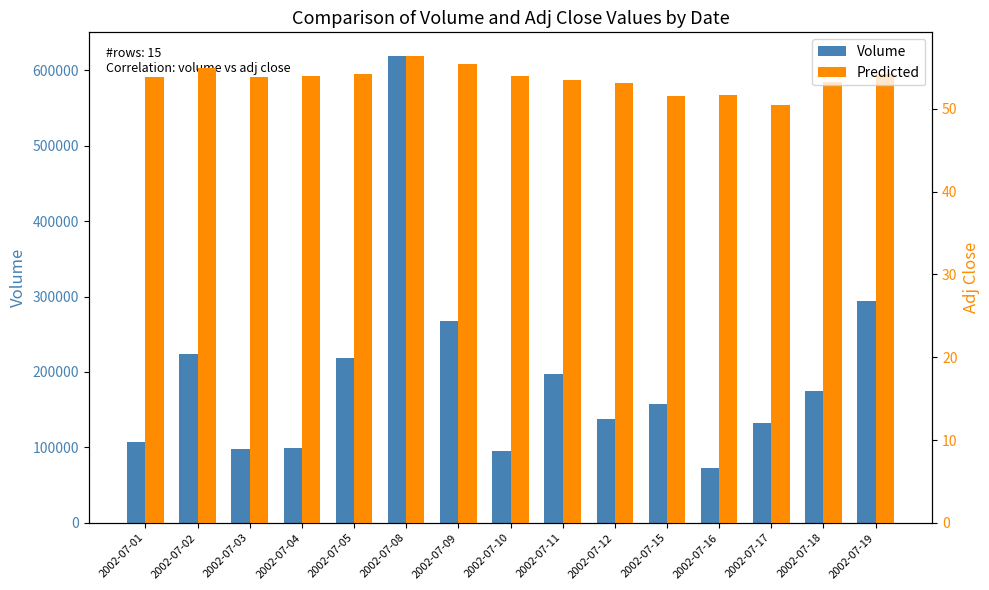

Are the bars horizontal?

No